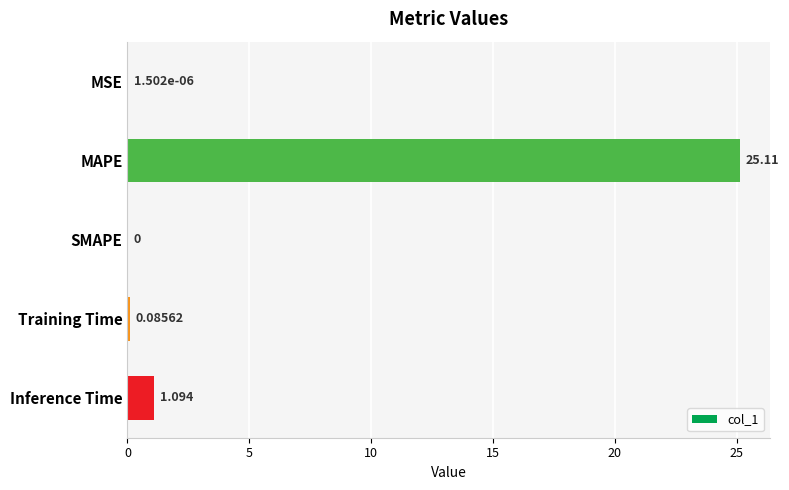

What is the sum of all values?

26.3